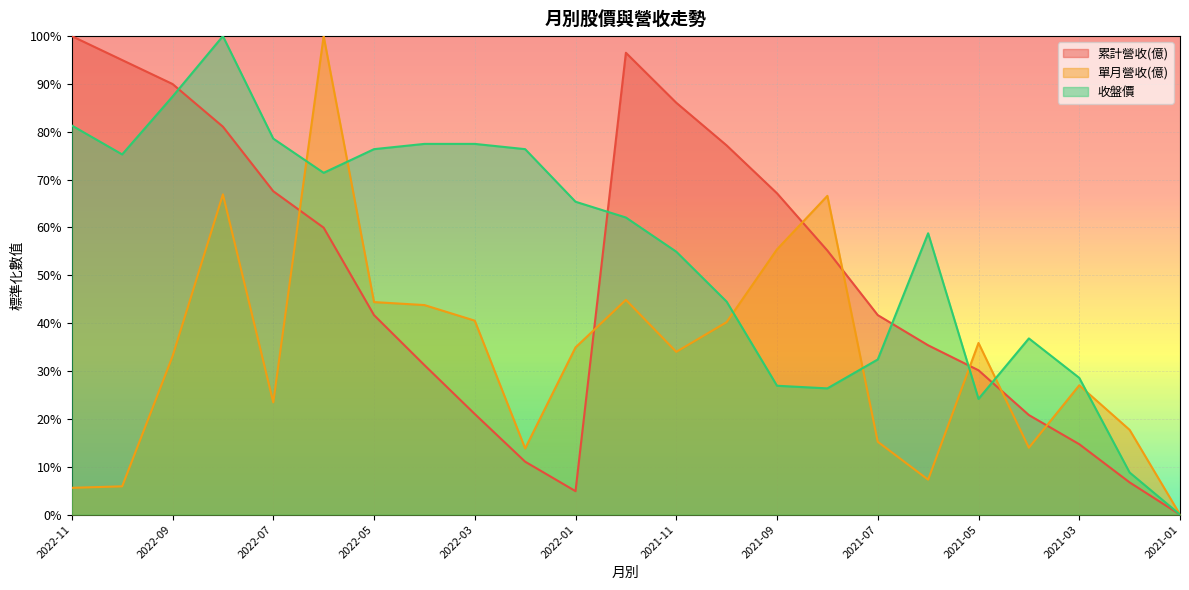

What is the maximum value for 累計營收(億)?

100.0